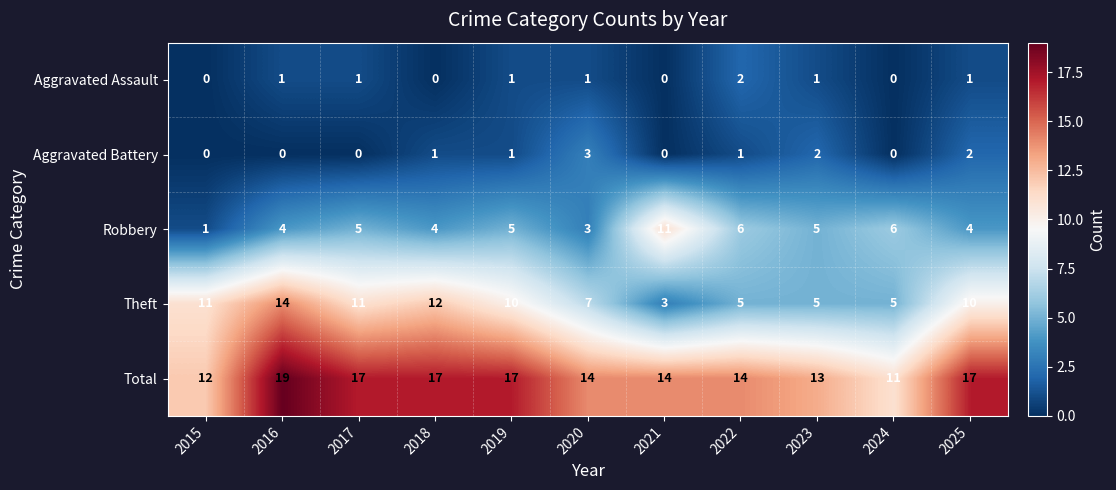

How many categories are shown in the chart?

11